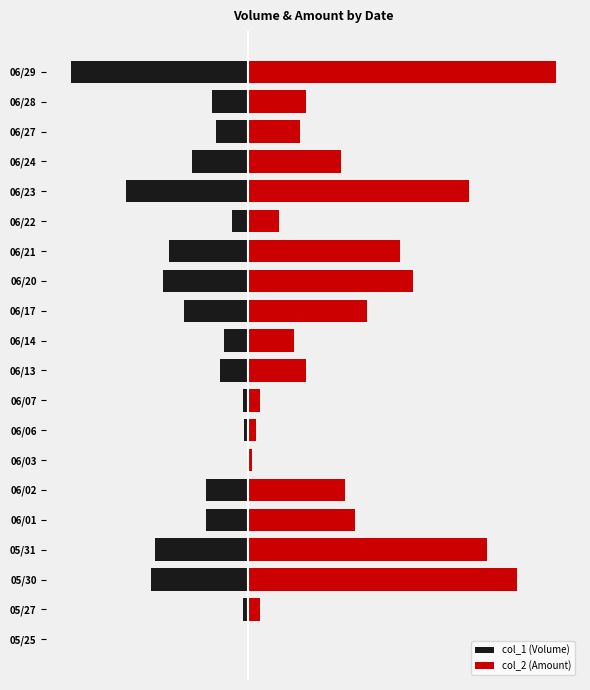

What is the spread (max minus min) of values at 06/21?

0.8